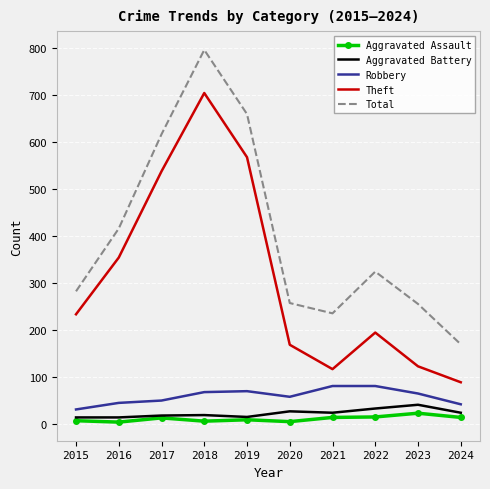

What is the maximum value shown in the chart?

797